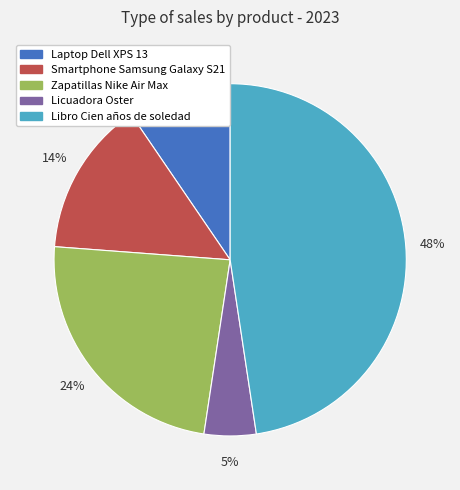

How many slices are in this pie chart?

5